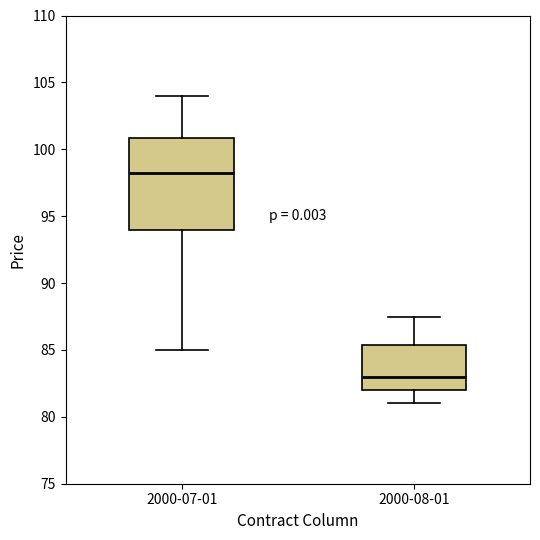

Reading left to right, transcribe this box plot: for each box, give where its median line is, the range the box spans, and where its two whiskers end, as read against the y-axis. The values are not printed on the chart, so give them approximately, as read against the axis.

2000-07-01: median 98.5, box 94.0 to 101.0, whiskers 85.0 to 104.0
2000-08-01: median 83.0, box 82.0 to 85.5, whiskers 81.0 to 87.5